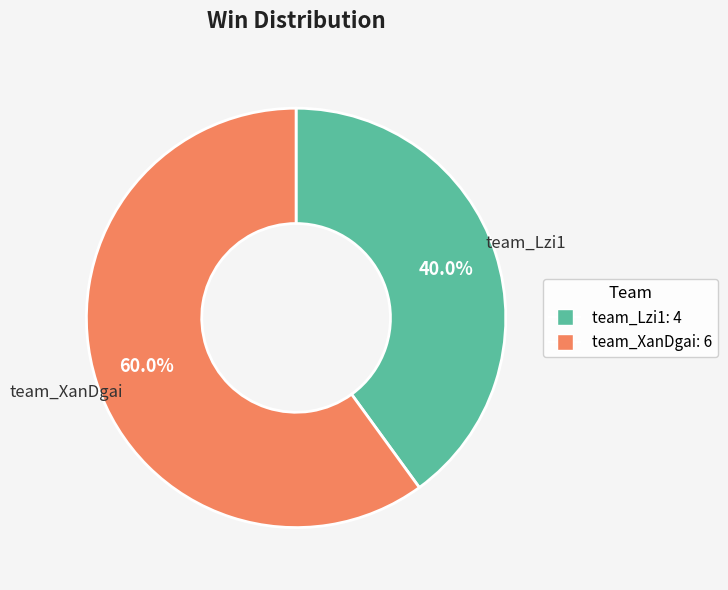

Which category has the biggest portion of the pie?

team_XanDgai